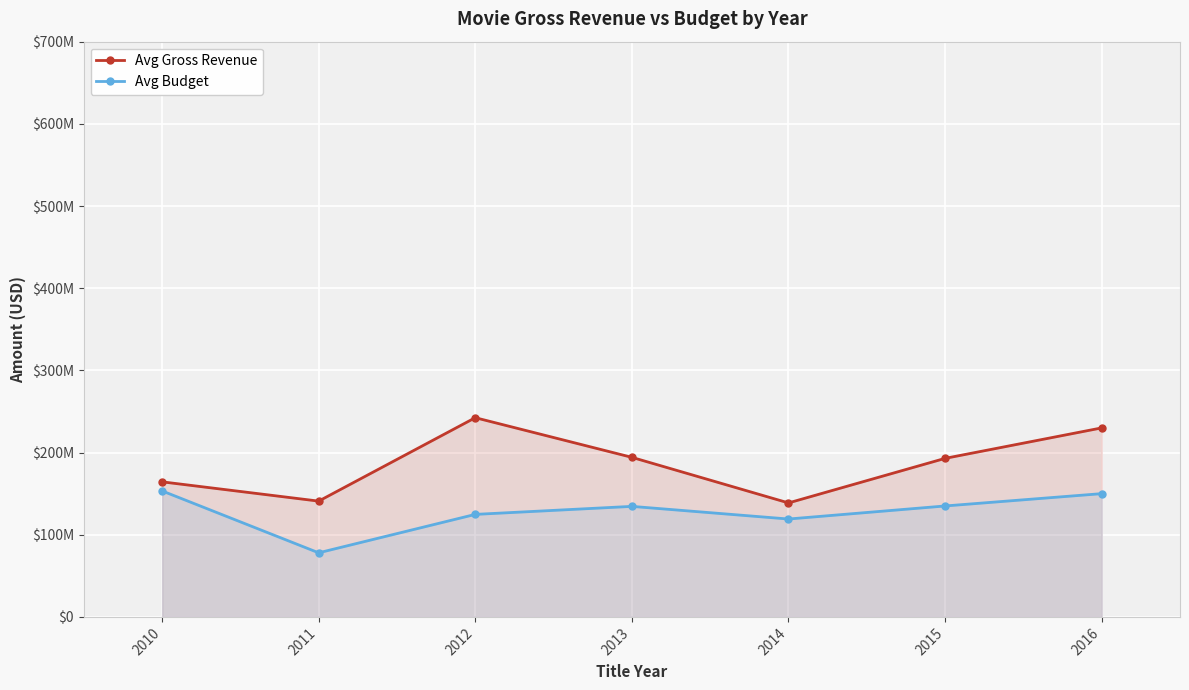

The Avg Gross Revenue series shows 308087546.8 at 2012. True or false?

False